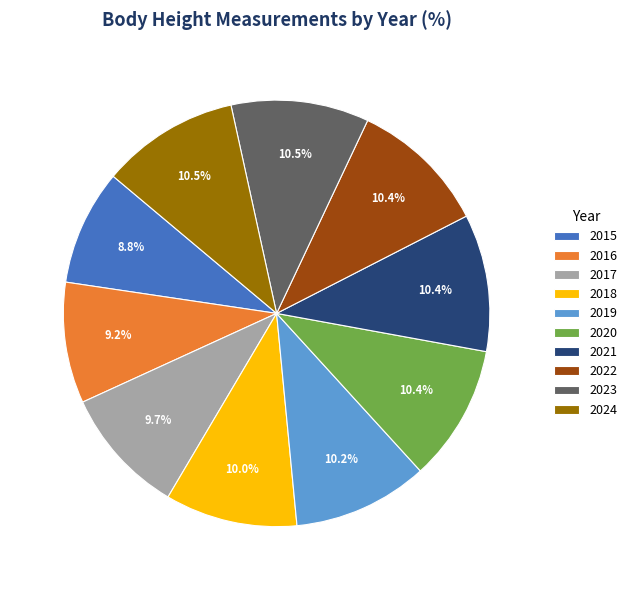

Combined, do 2018 and 2023 account for over 50%?

No